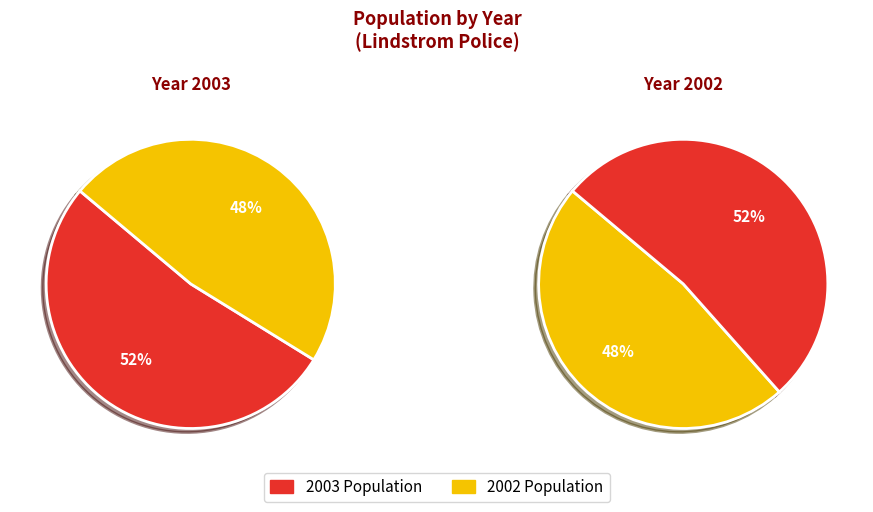

Is 2003 the majority of the pie?

Yes